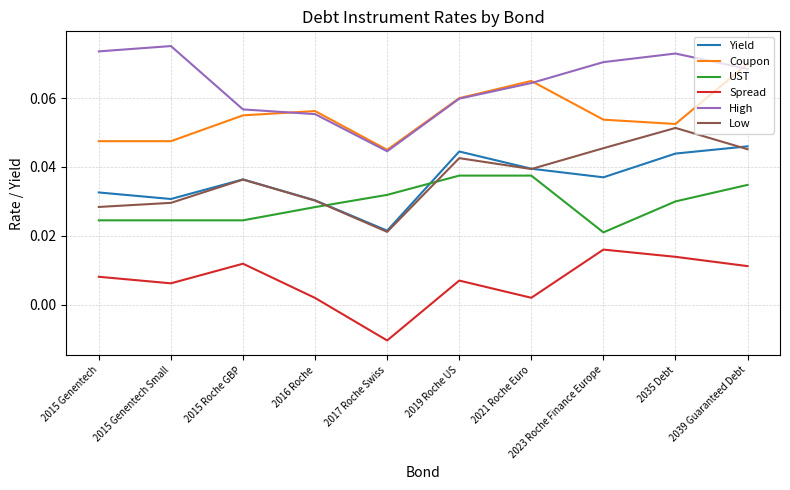

Rank the series by their maximum value, from lowest to highest.

Spread, UST, Yield, Low, Coupon, High